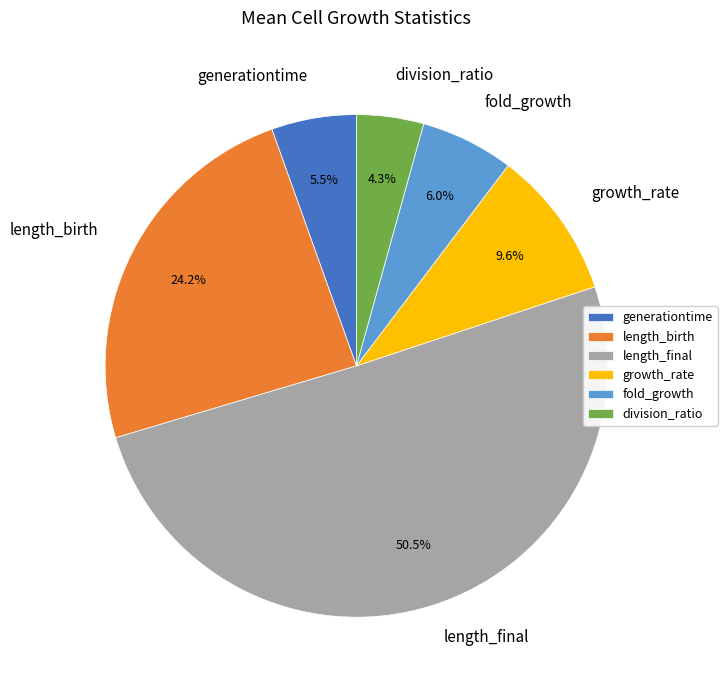

Does growth_rate account for over 50% of the chart?

No